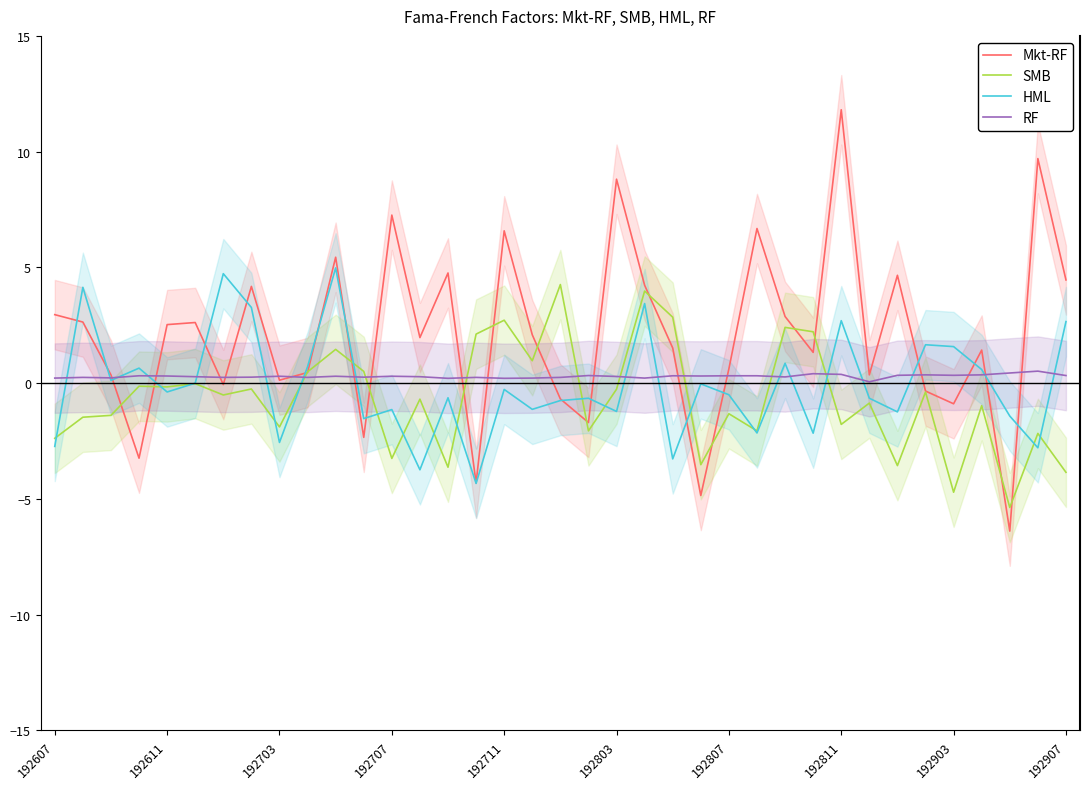

True or false: SMB has more than 0 points higher than both neighbors.

True